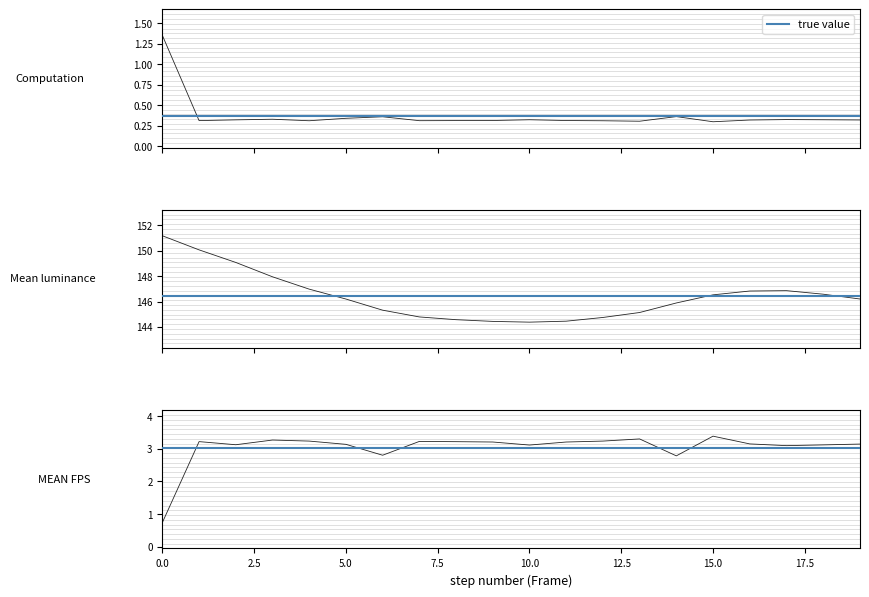

How many data points does each series have?

20